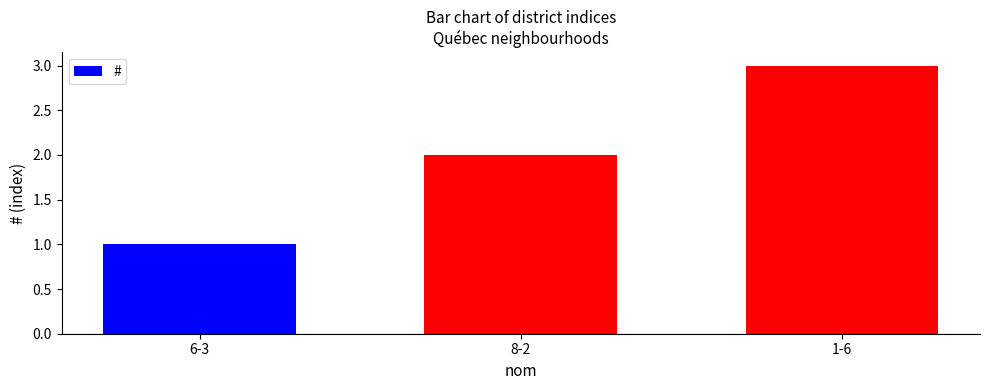

The value at 8-2 is 3. True or false?

False